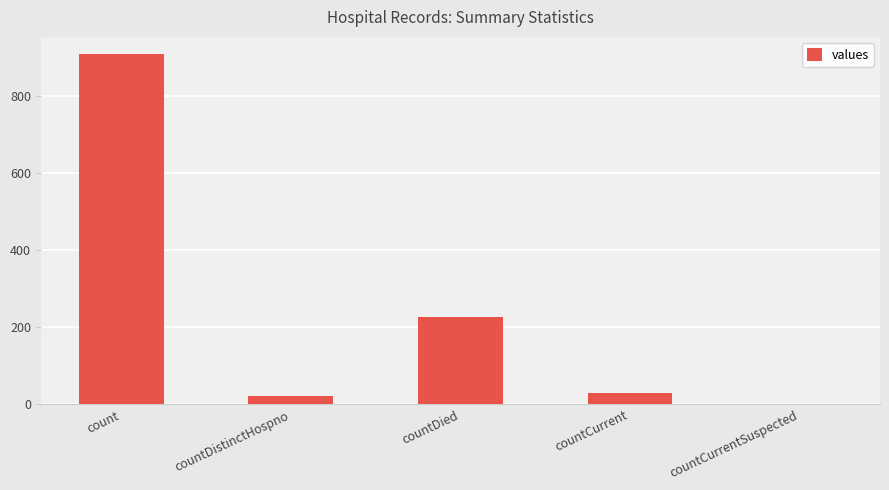

Reading left to right, extract all data points from this chart.

909	22	227	31	0